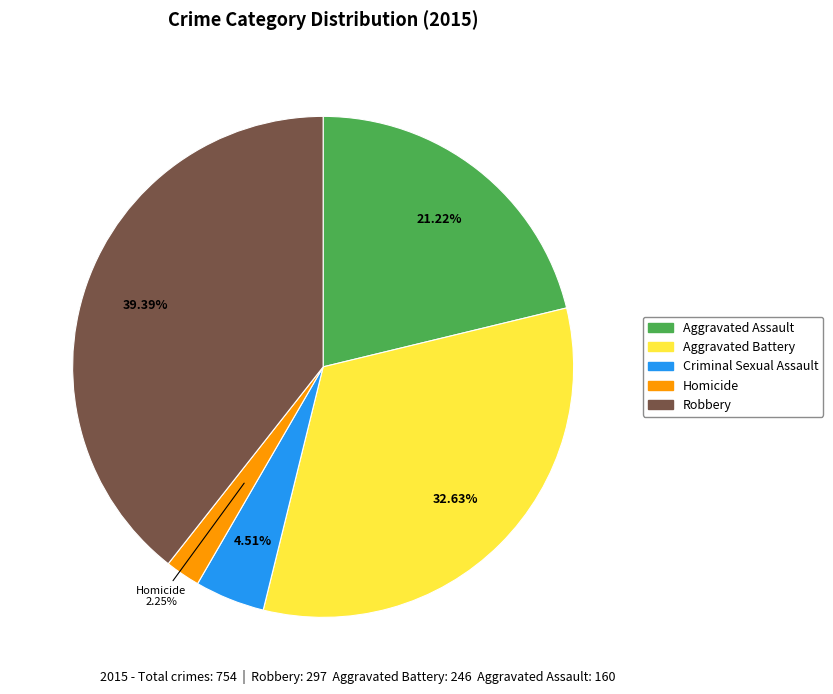

Does any single category account for the majority?

No